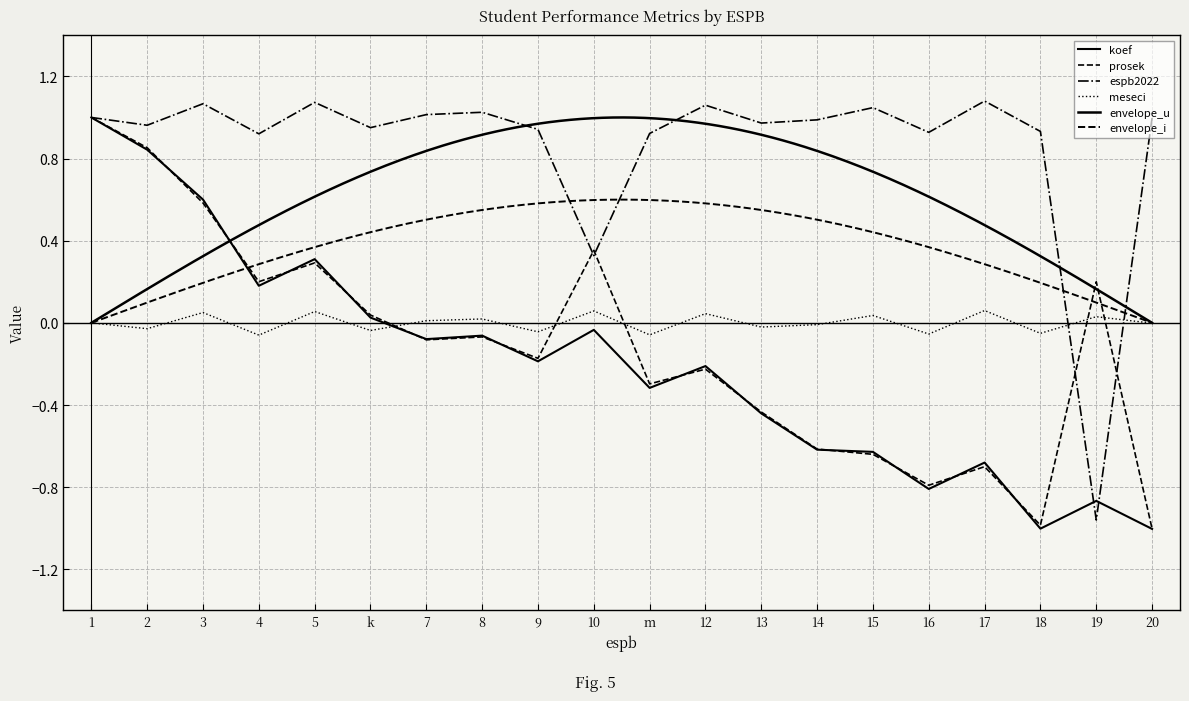

How many interior local peaks does the espb2022 series have?

6